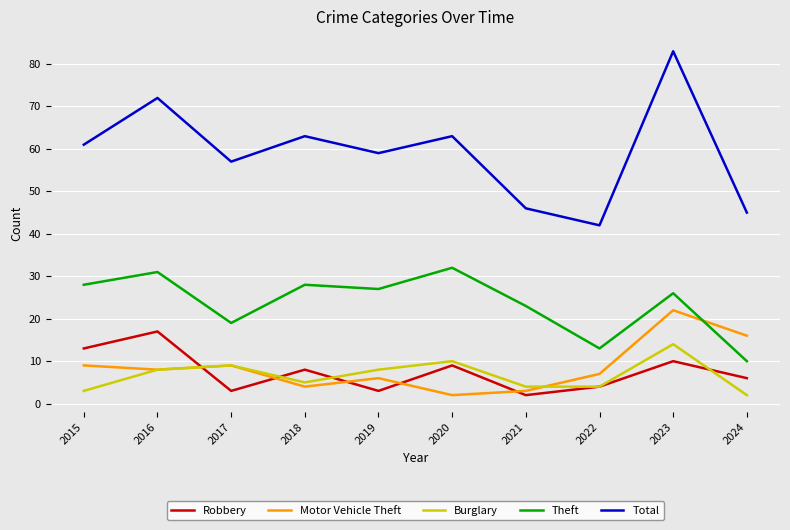

In Motor Vehicle Theft, how many points are lower than both neighbors (excluding endpoints)?

3